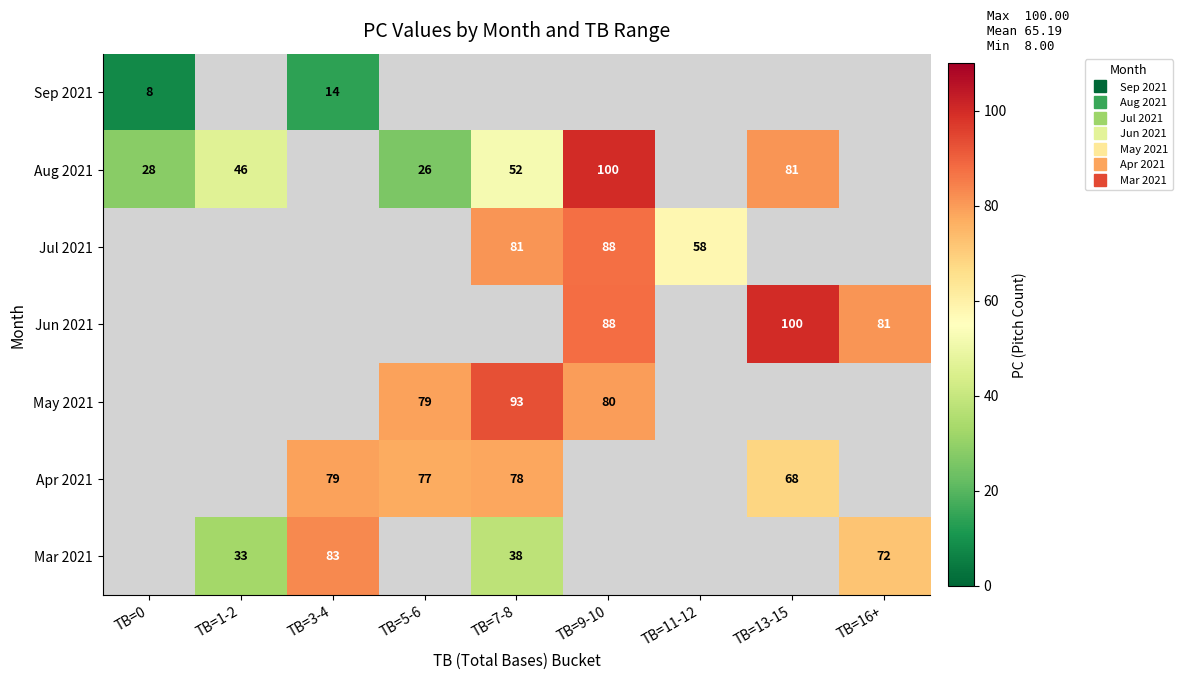

Which has a higher value, TB=11-12 or TB=9-10?

TB=9-10